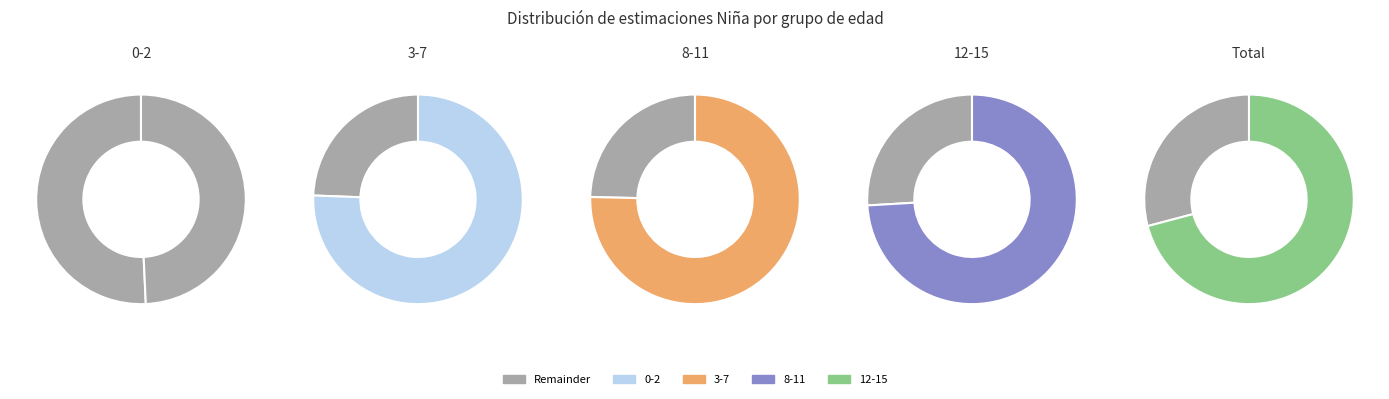

Which slice is the smallest?

0-2